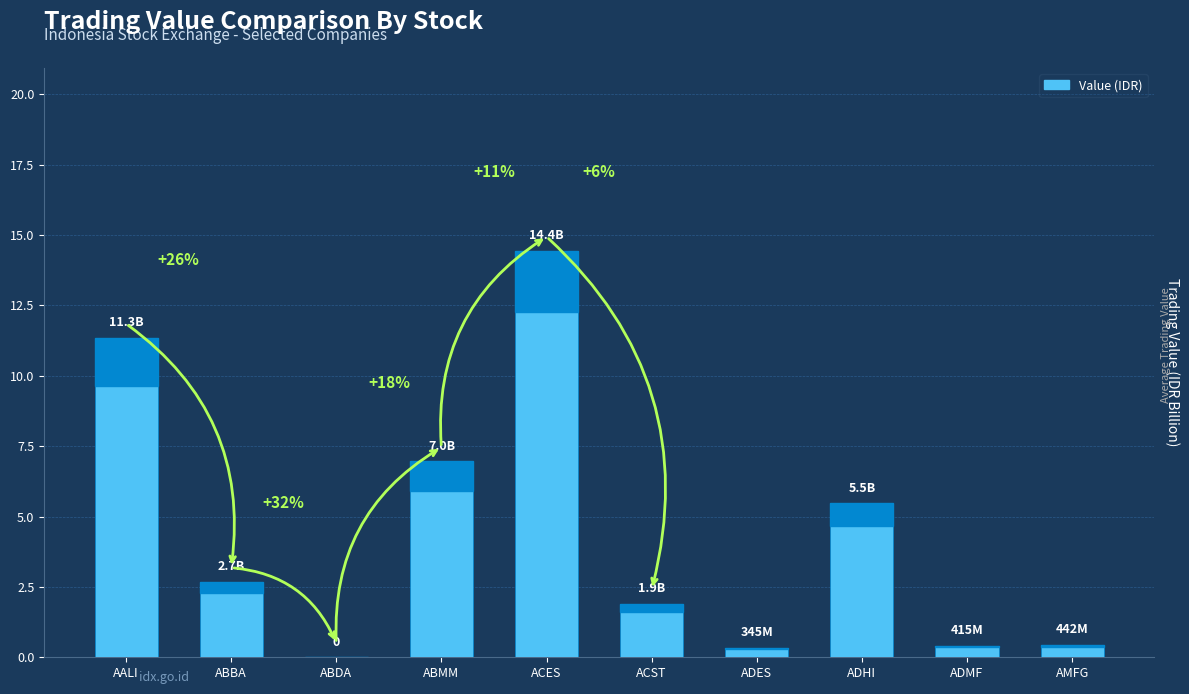

True or false: the data shows 7.0 at ABMM.

True